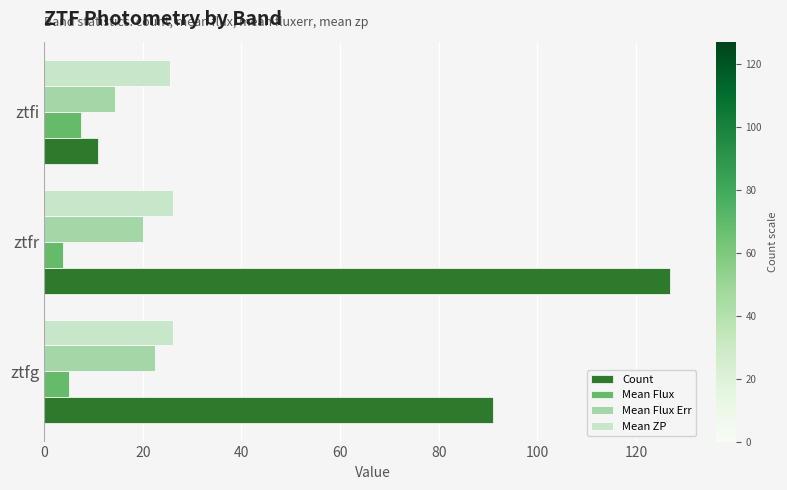

Which series has the largest range (max minus min)?

Count